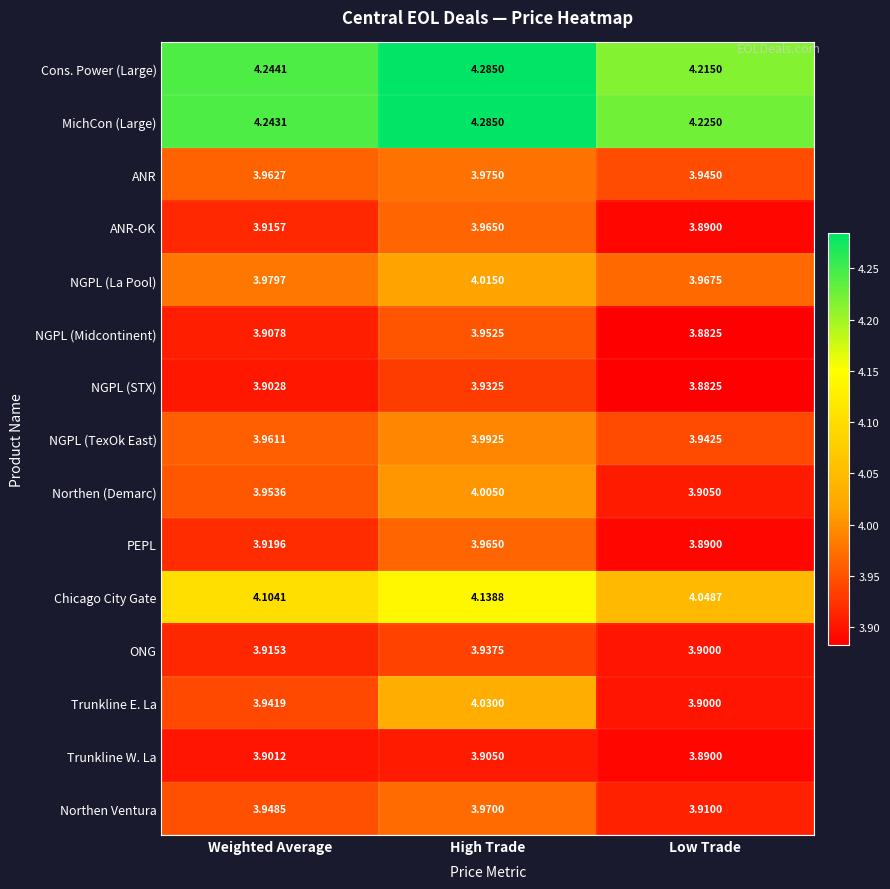

Is the value of NGPL (TexOk East) at High Trade greater than the value of Chicago City Gate at Weighted Average?

No